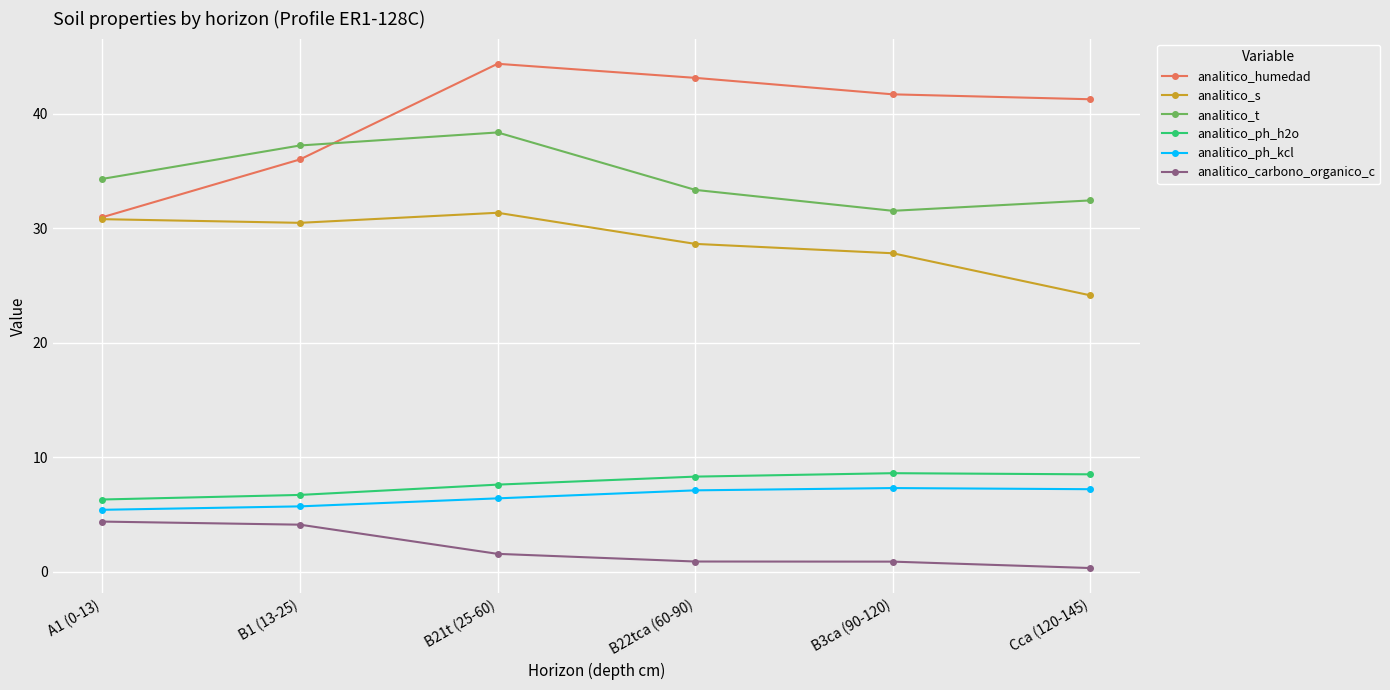

What are all the series names shown in the legend?

analitico_humedad, analitico_s, analitico_t, analitico_ph_h2o, analitico_ph_kcl, analitico_carbono_organico_c